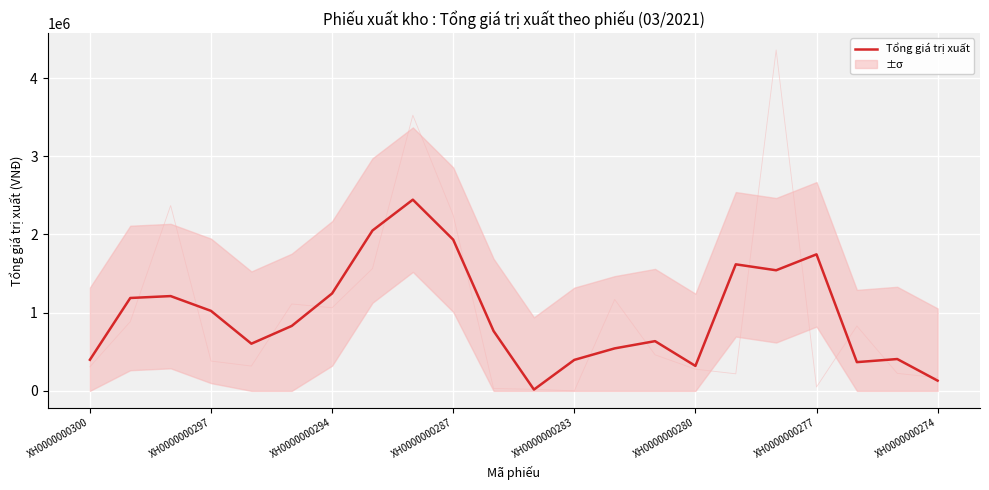

Approximately how many times larger is the value at 9 compared to 16?

1.2